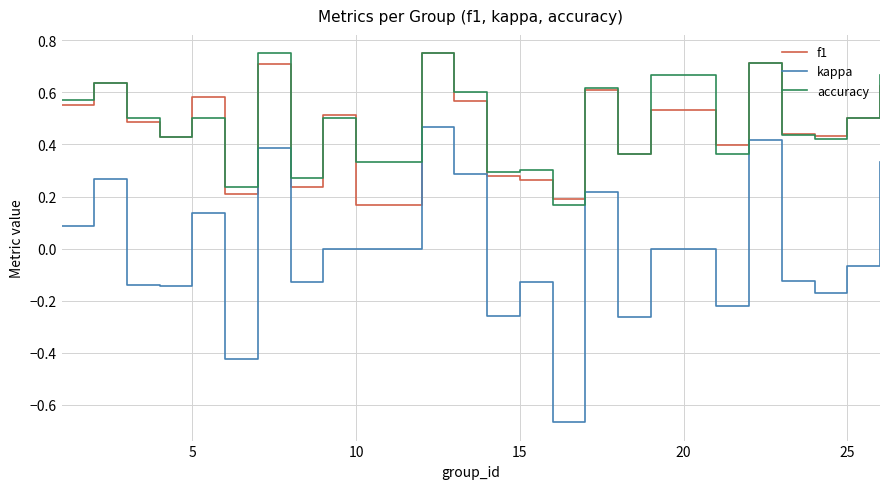

What are all the series names shown in the legend?

f1, kappa, accuracy